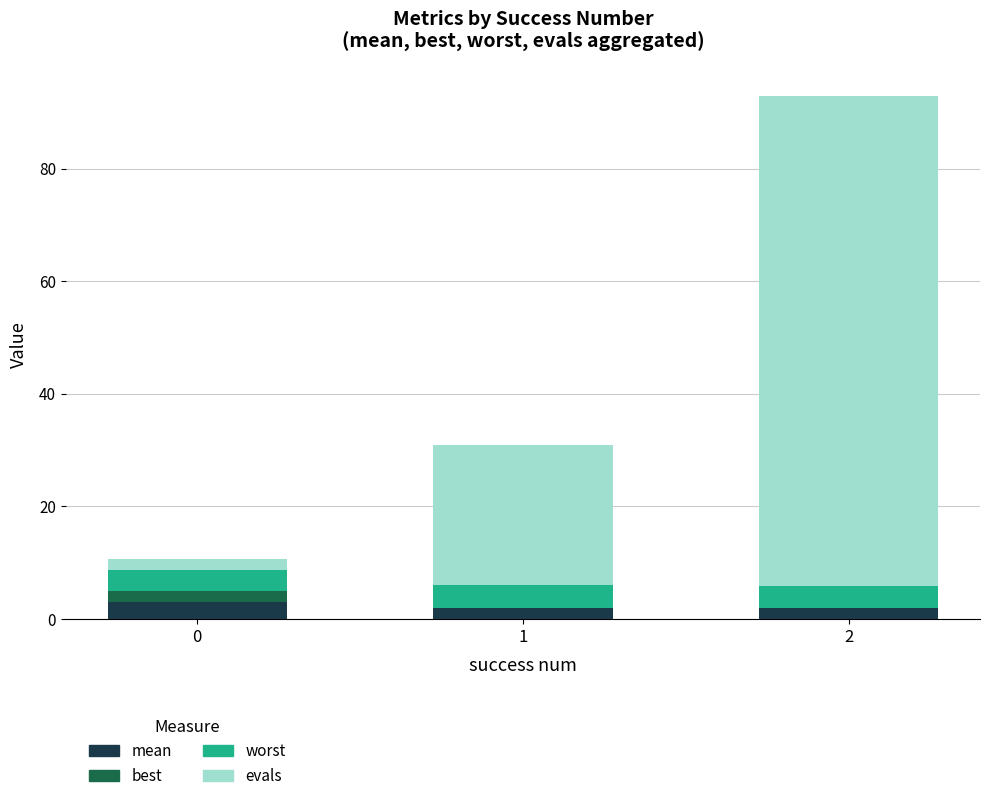

What is the average value of the mean series?

2.2